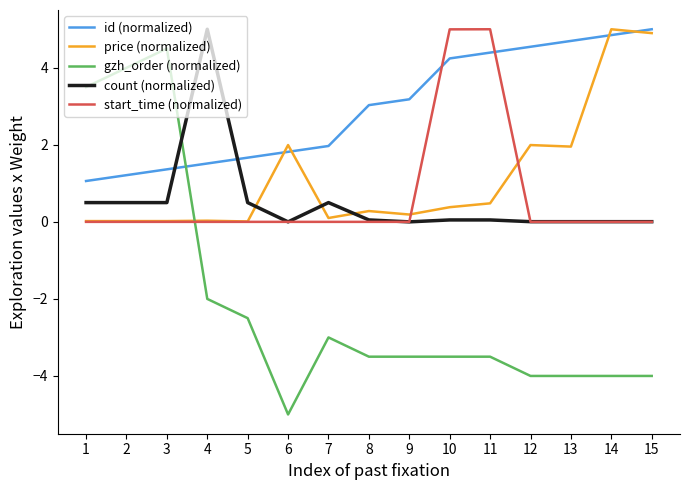

What is the minimum value shown in the chart?

-5.0